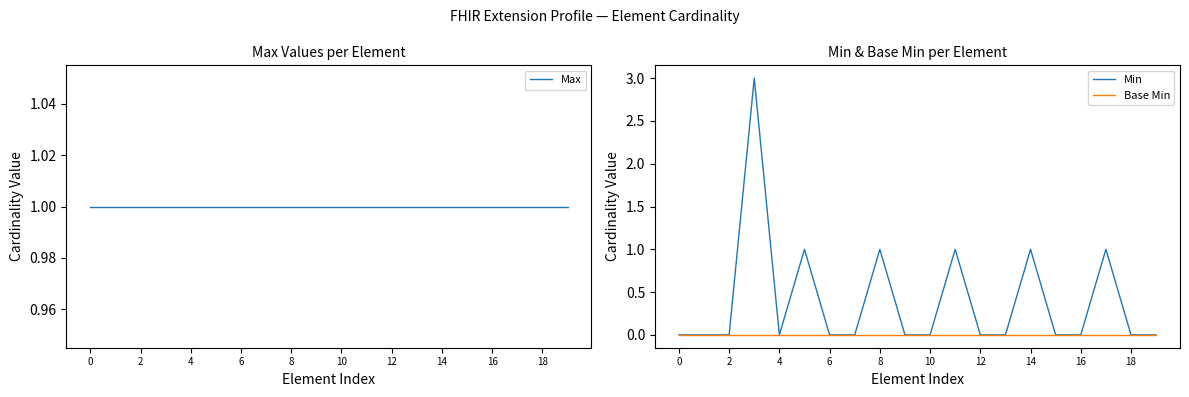

The value of Min at 12 is 1. True or false?

False